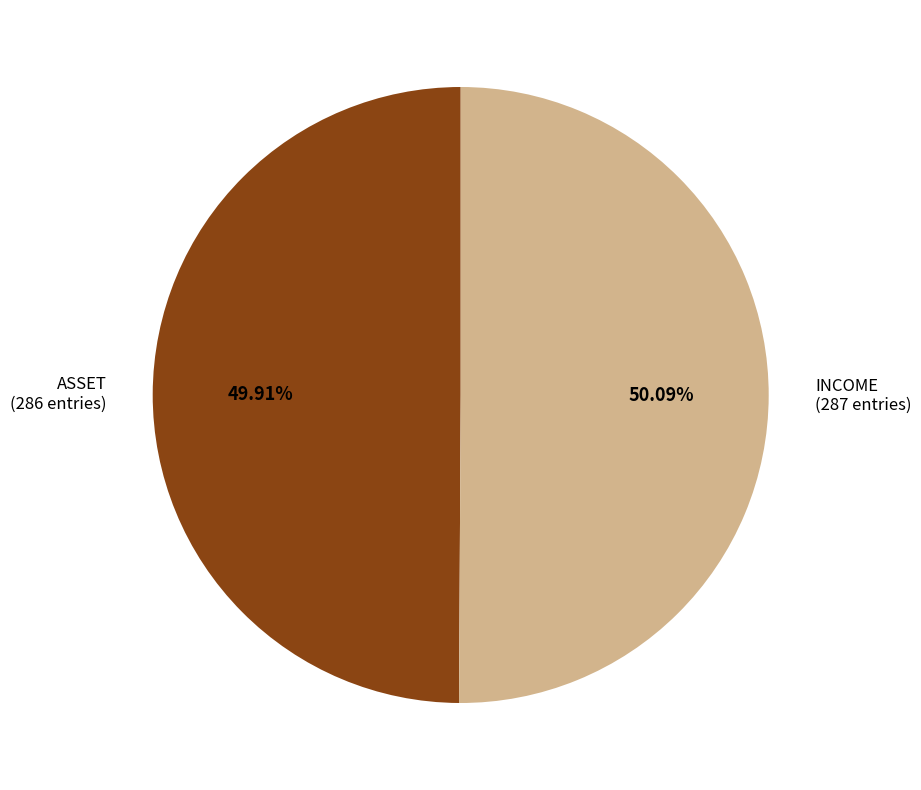

Is there a majority slice in this chart?

Yes